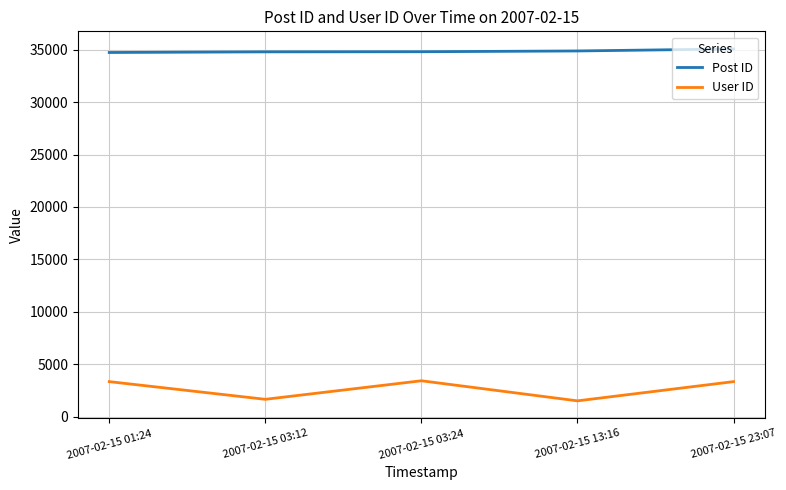

Which series has the largest total across all categories?

Post ID